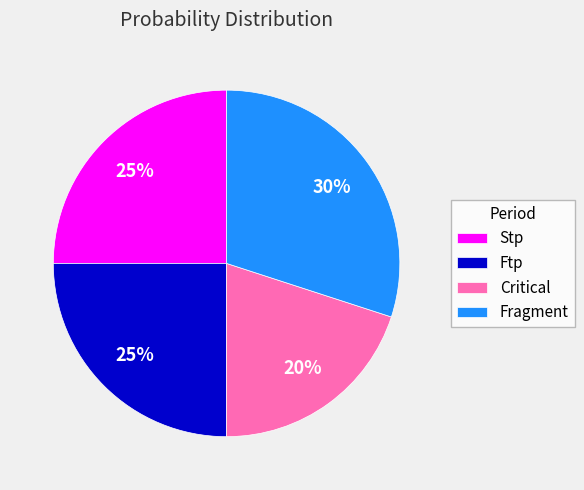

What is the largest slice in the pie chart?

Fragment